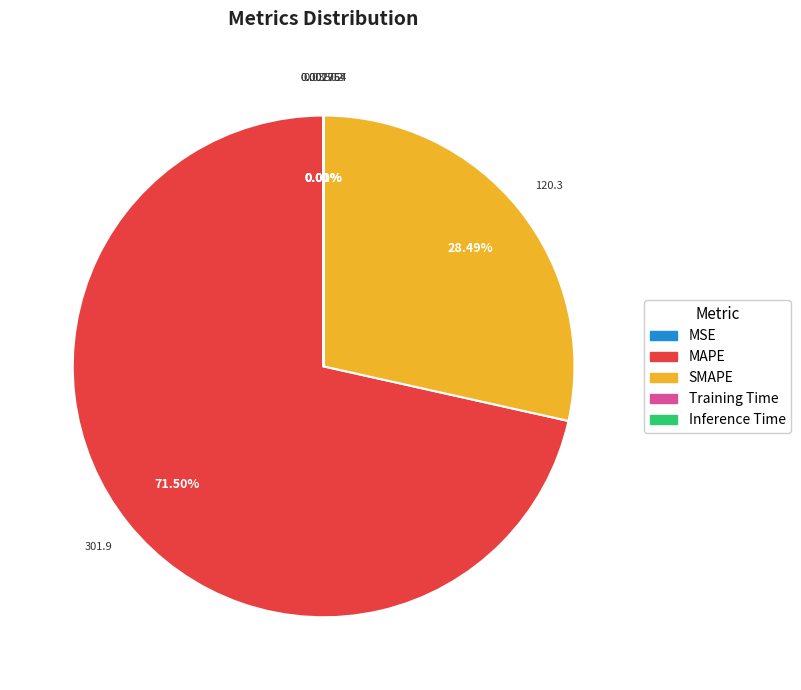

What is the largest slice in the pie chart?

MAPE